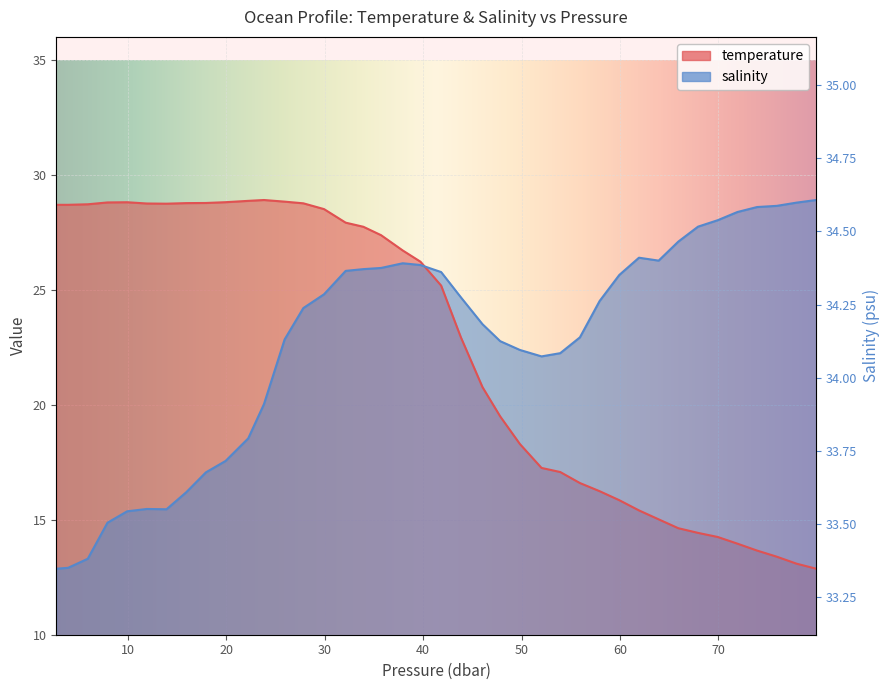

How many values in the temperature series exceed 26?

20